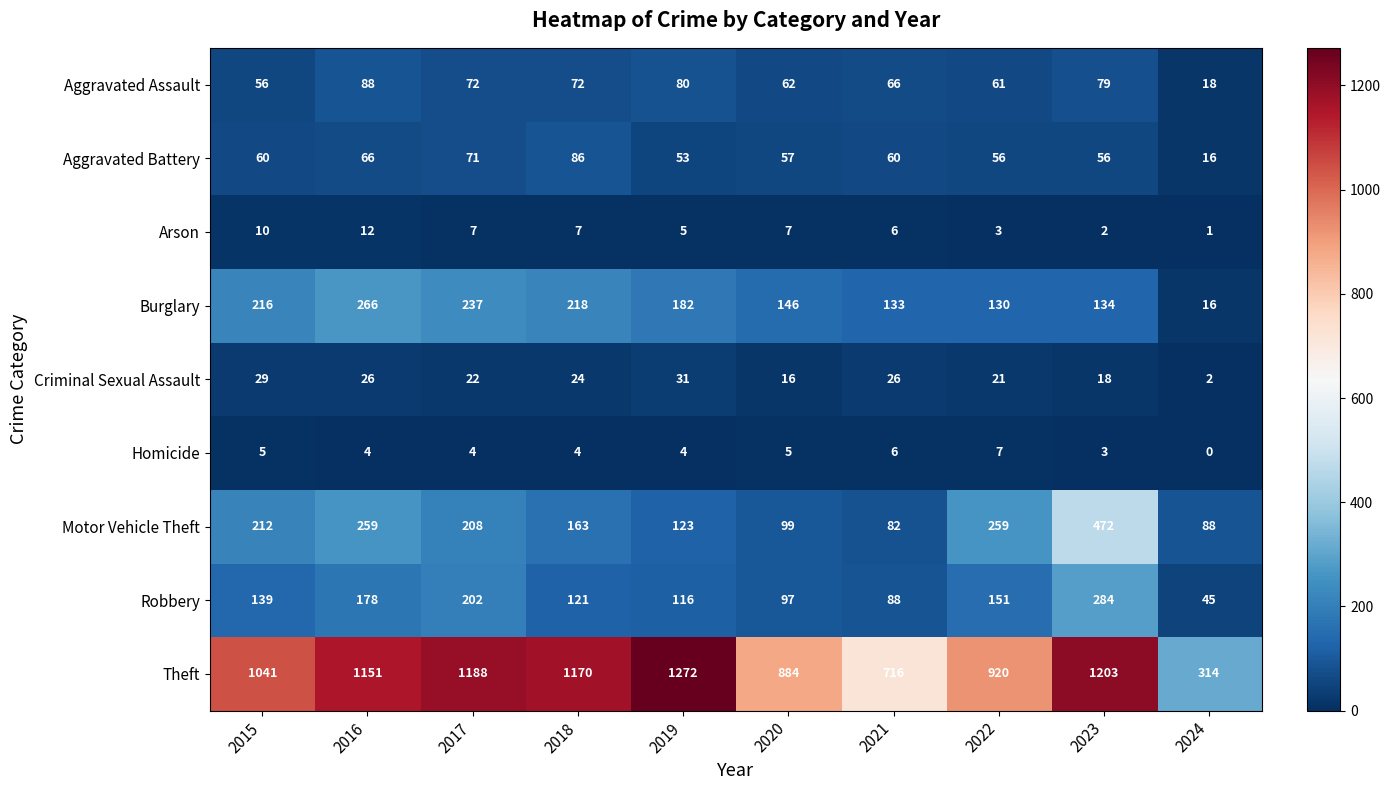

What is the difference between the second highest and second lowest values in the Arson series?

8